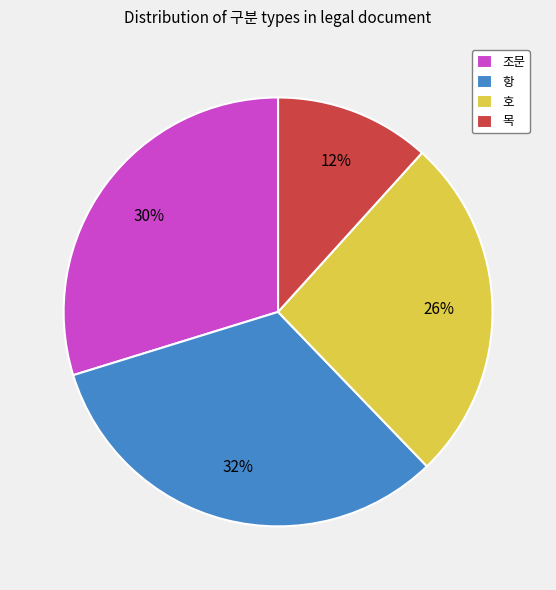

Is there any slice that represents more than half of the pie?

No